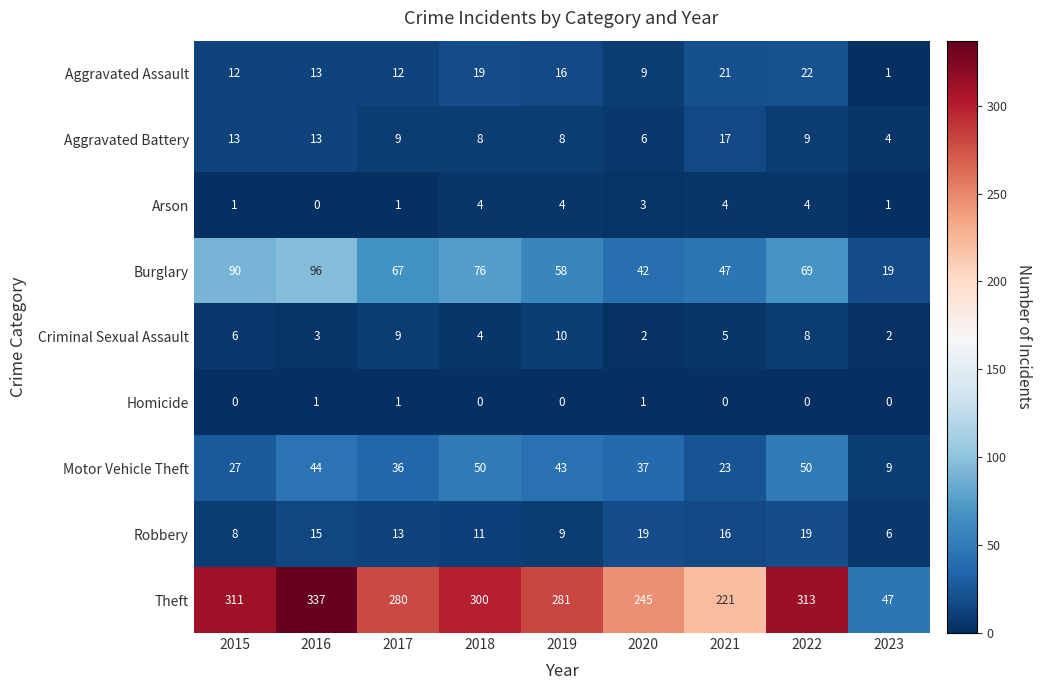

What is the total value across all series at 2022?

494